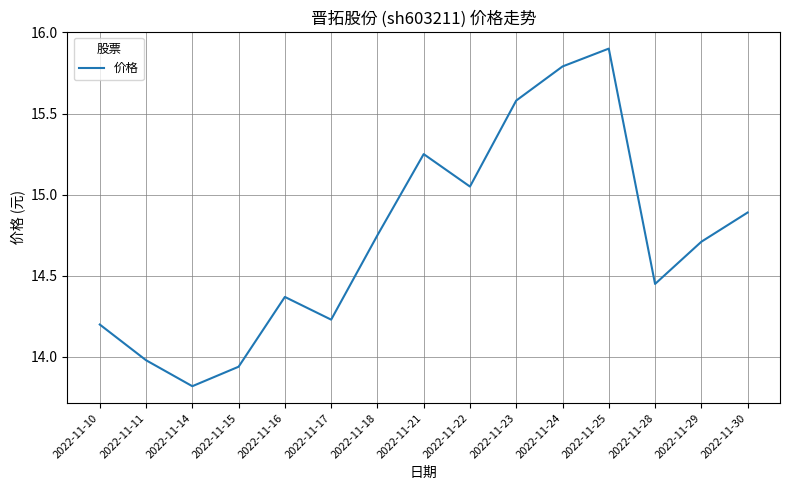

What is the difference between the maximum and second lowest values?

2.0